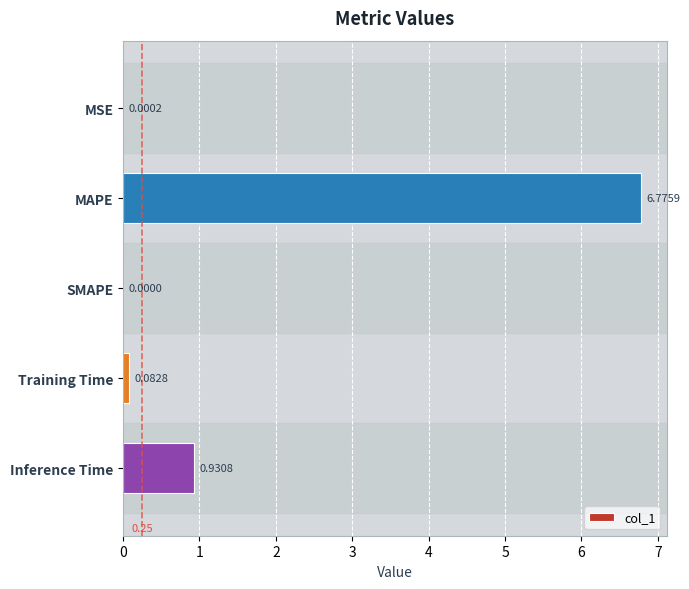

What is the change in value from SMAPE to Training Time?

+0.1